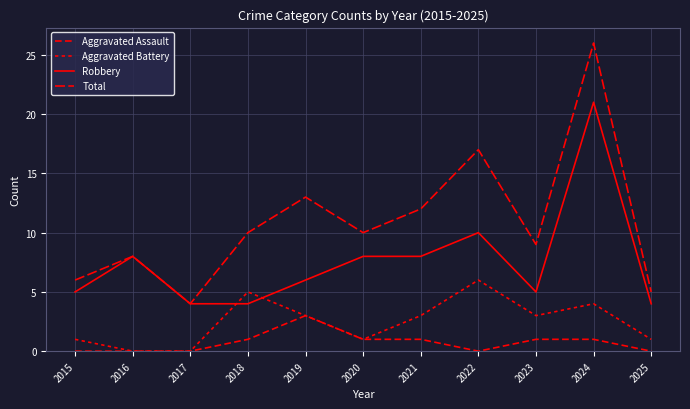

Between 2025 and 2015, which is larger?

2025